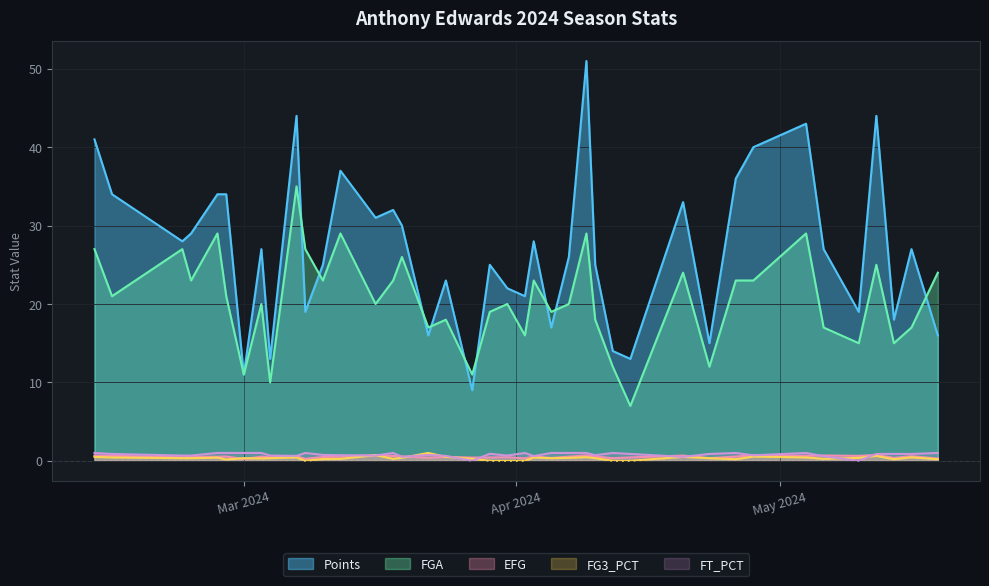

At 3, list the series in order from largest to smallest.

Points, FGA, FT_PCT, EFG, FG3_PCT